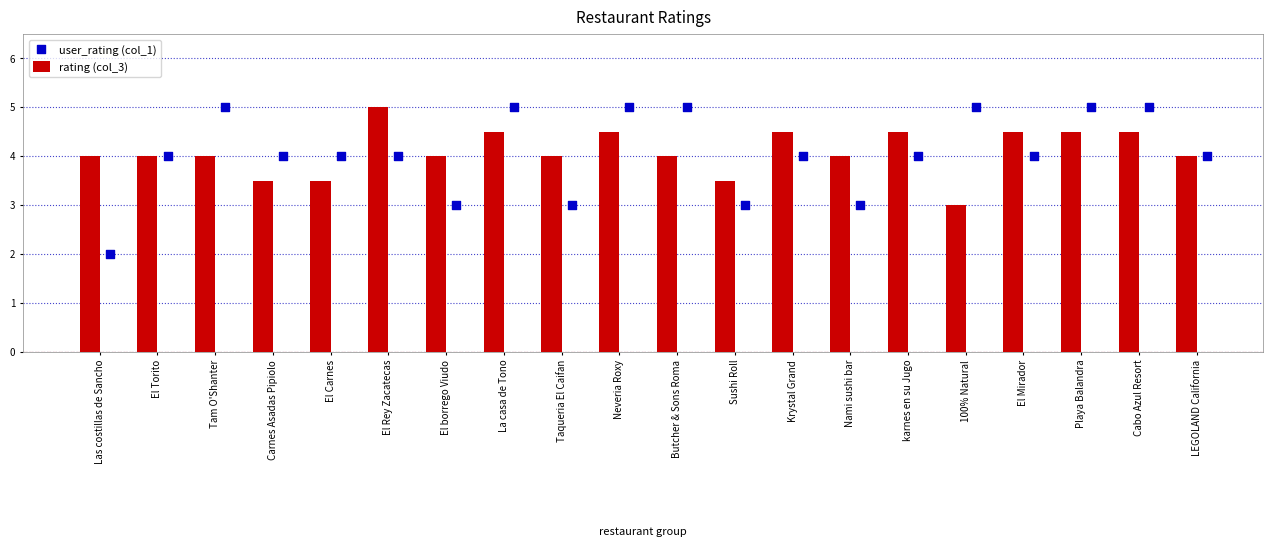

Which series has the largest total across all categories?

rating (col_3)